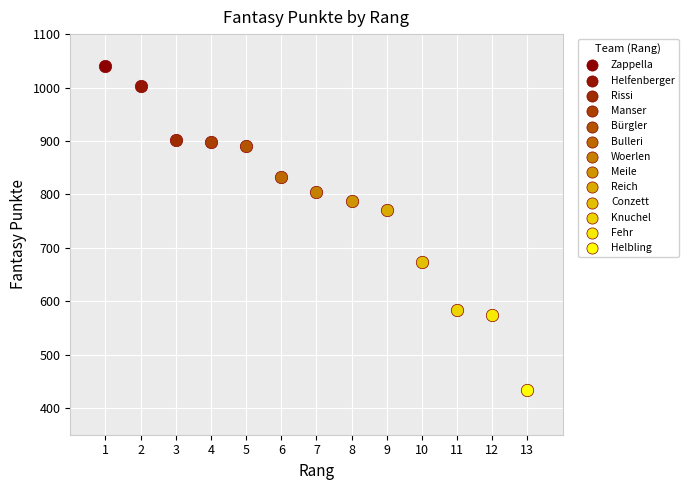

What are all the series names shown in the legend?

Zappella, Helfenberger, Rissi, Manser, Bürgler, Bulleri, Woerlen, Meile, Reich, Conzett, Knuchel, Fehr, Helbling